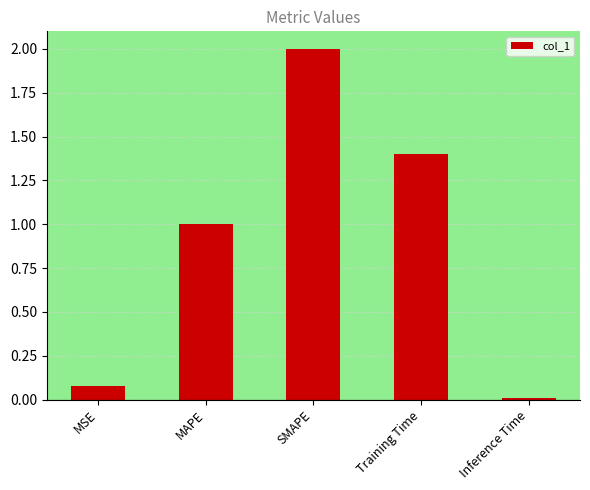

What is the average value?

0.9